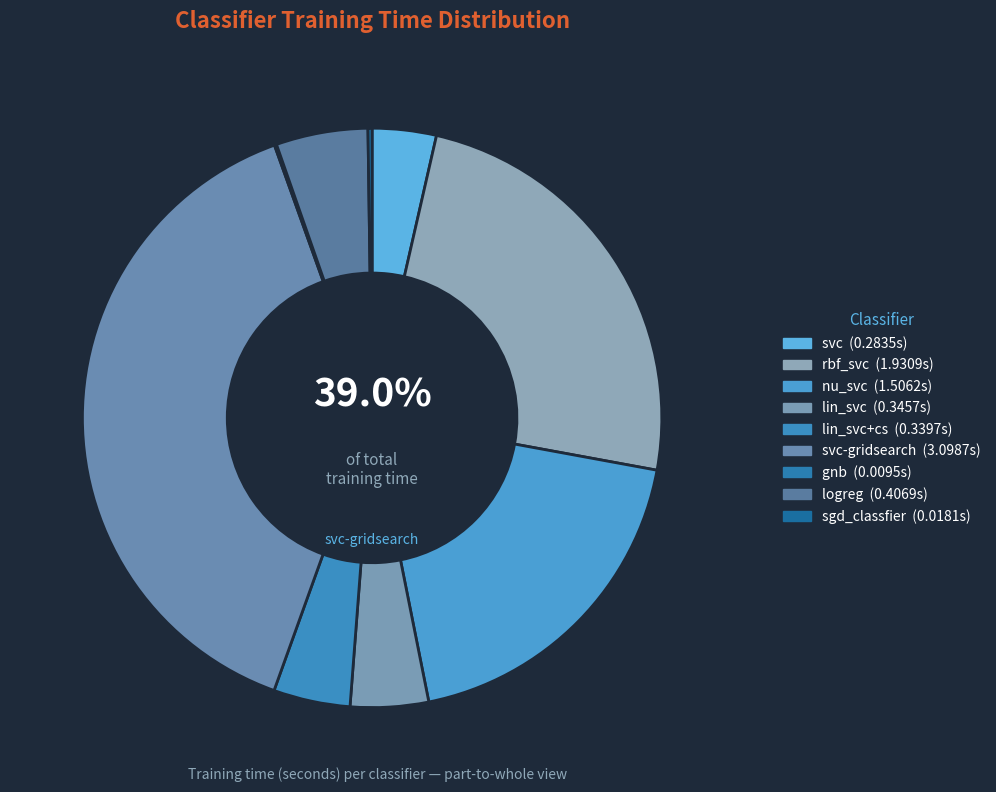

To the nearest percent, what portion does rbf_svc represent?

24%